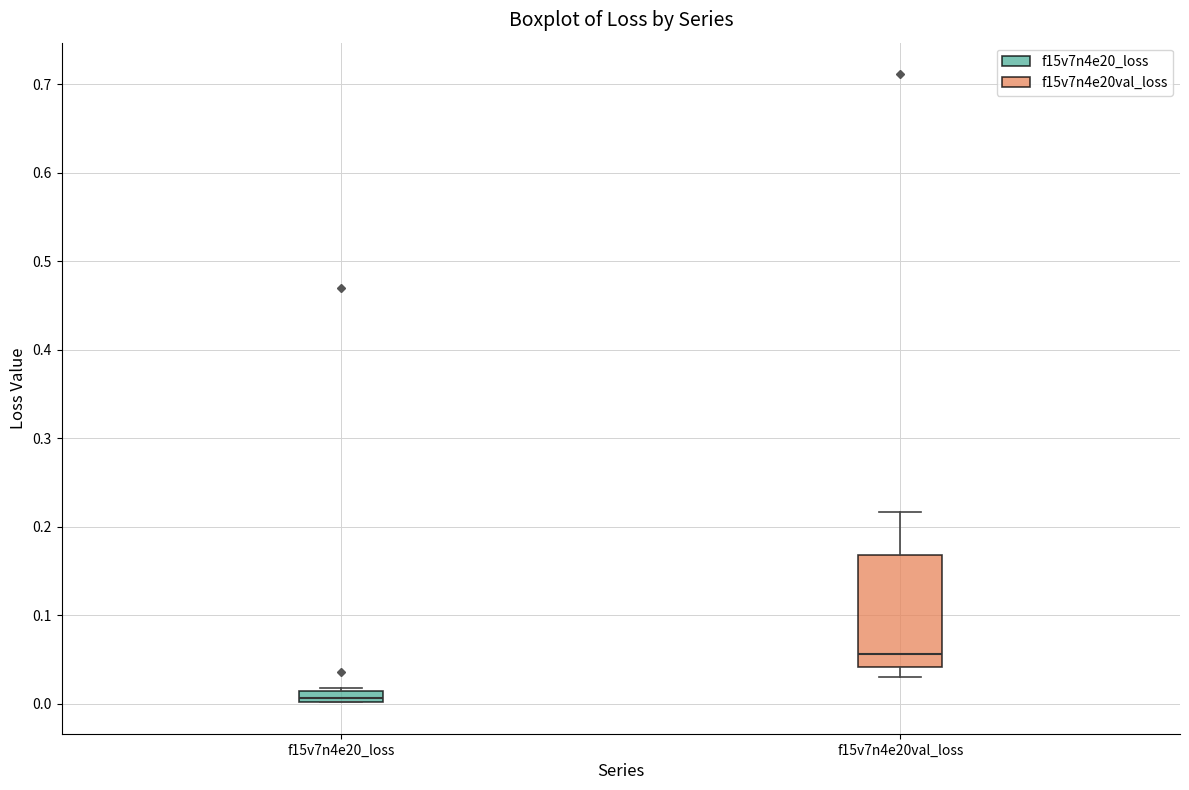

Which box's median line is the lowest?

f15v7n4e20_loss